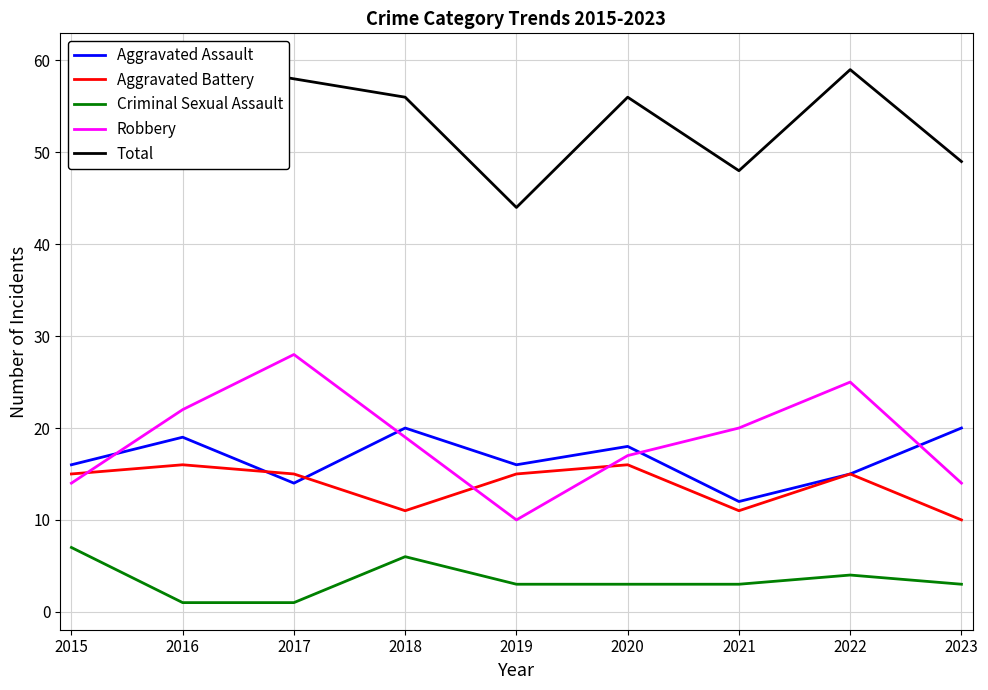

In Aggravated Assault, how many points are lower than both neighbors (excluding endpoints)?

3